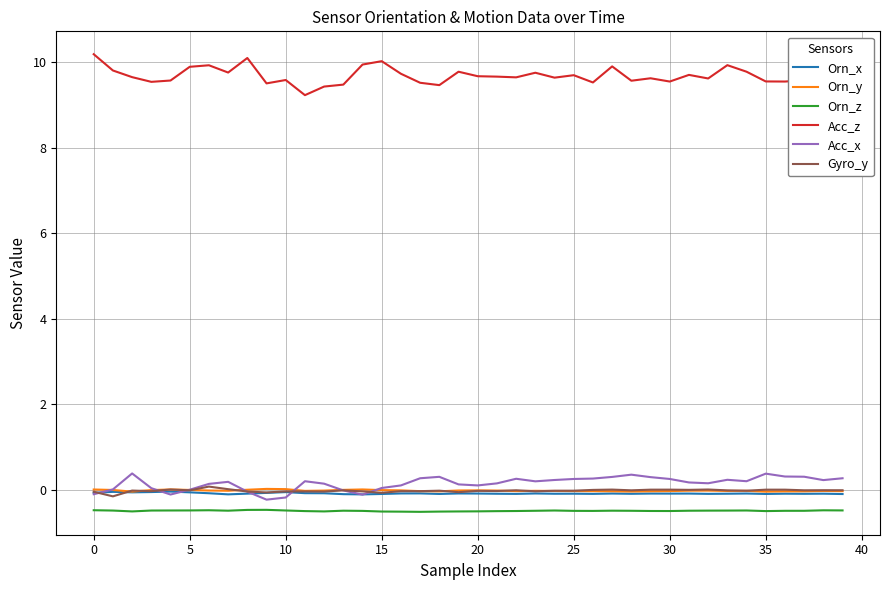

What is the maximum value for Acc_z?

10.2